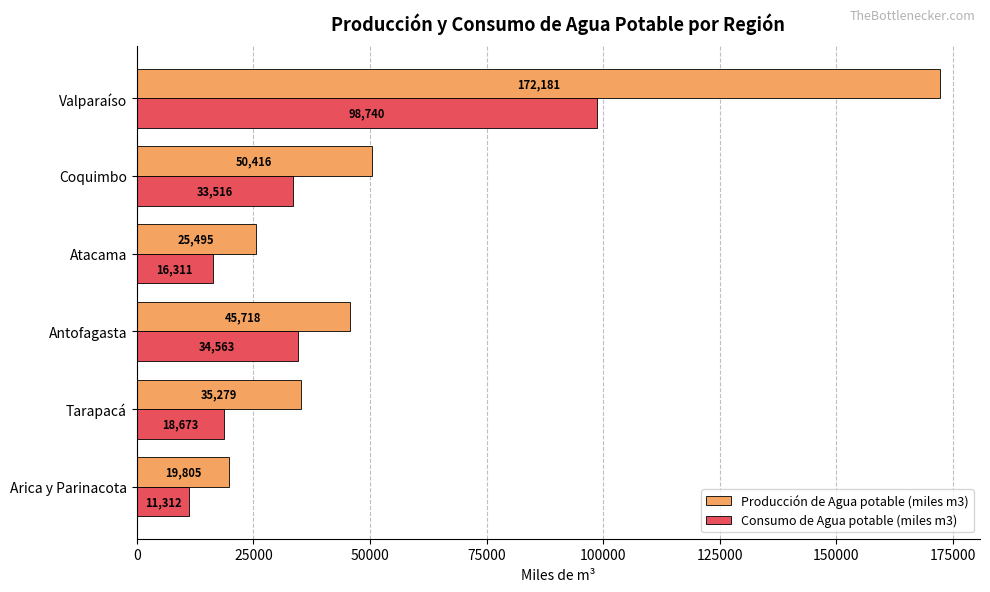

What is the greatest value displayed?

172181